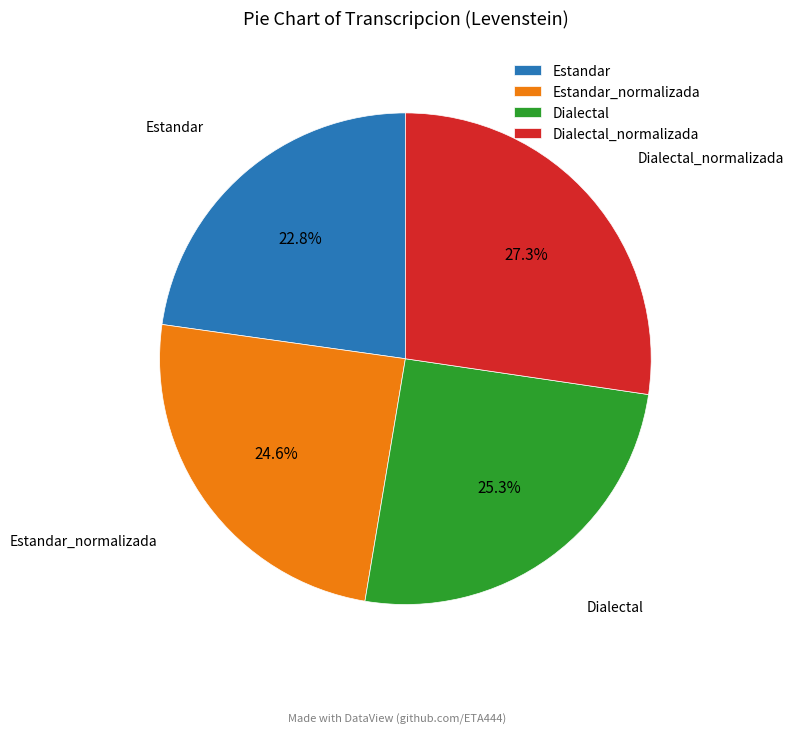

Does Dialectal account for over 50% of the chart?

No